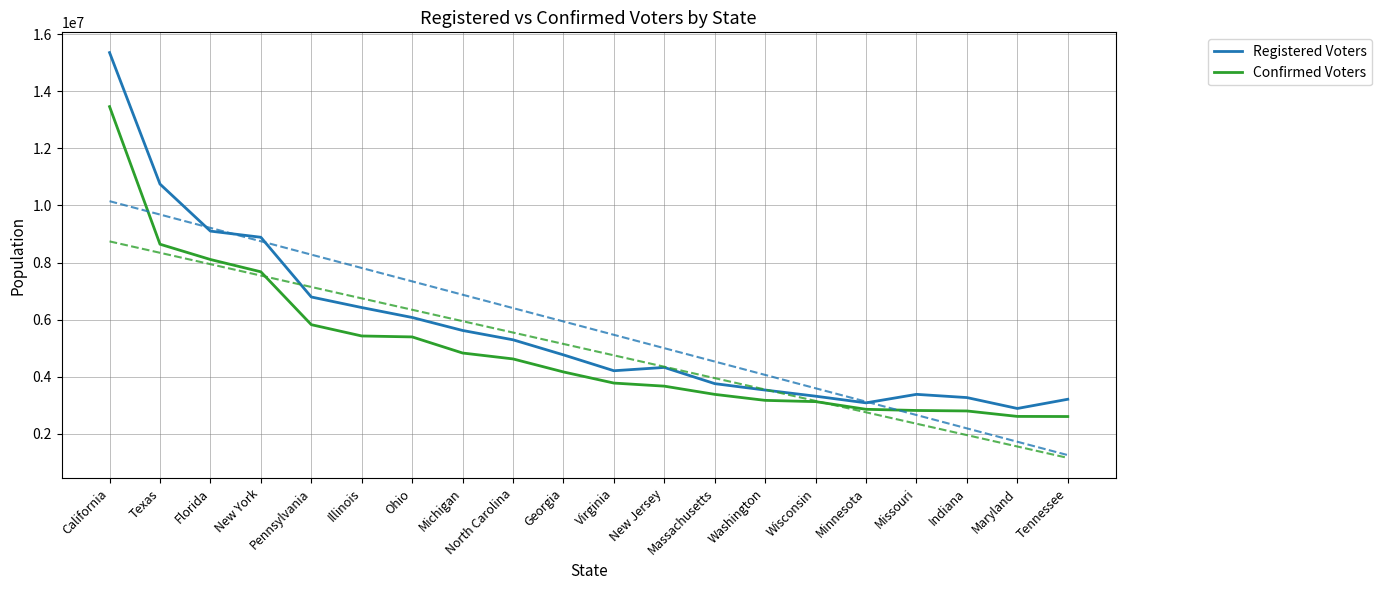

Does the chart display data point markers on the line(s)?

No